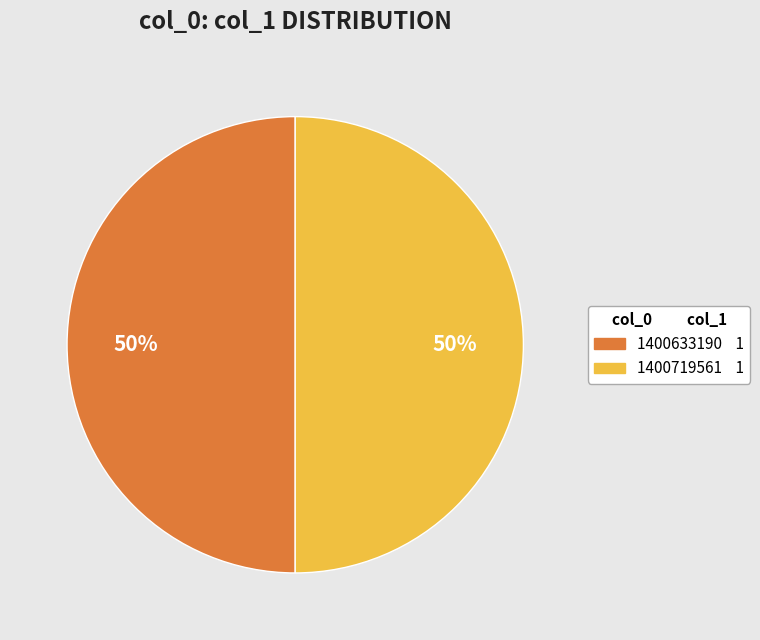

What is the ratio of the value at 1400633190 to the value at 1400719561?

1.0